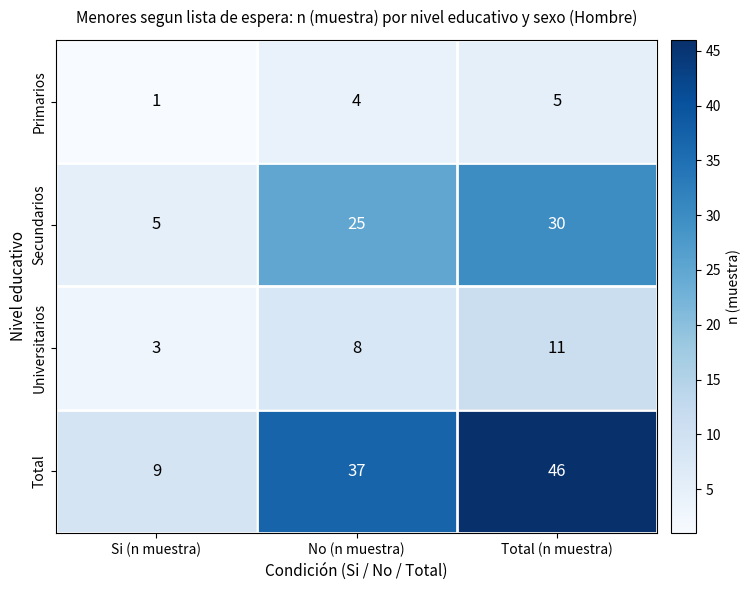

What is the average value of the Total series?

31